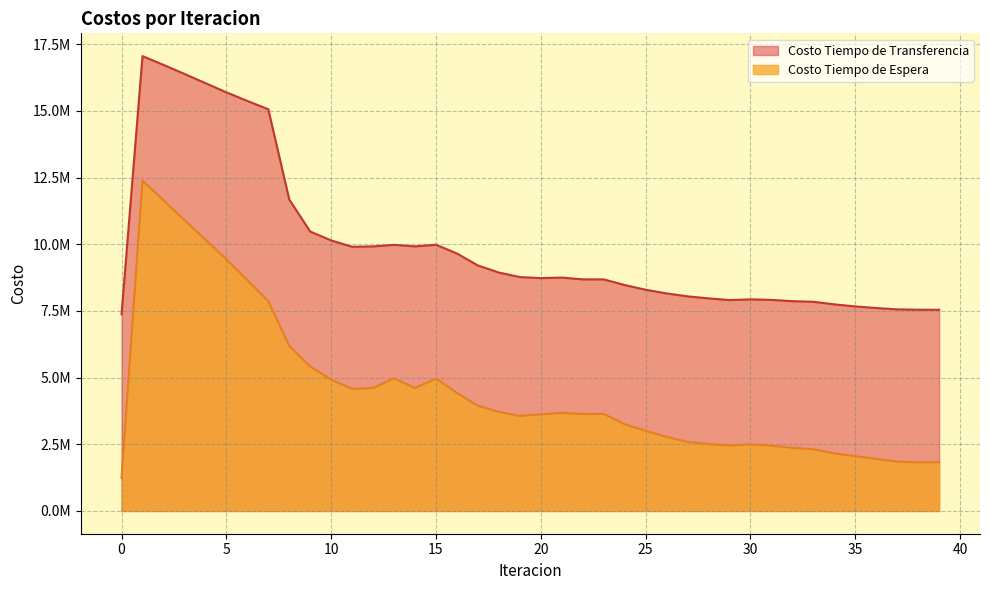

Where is the first local minimum for Costo Tiempo de Espera?

11